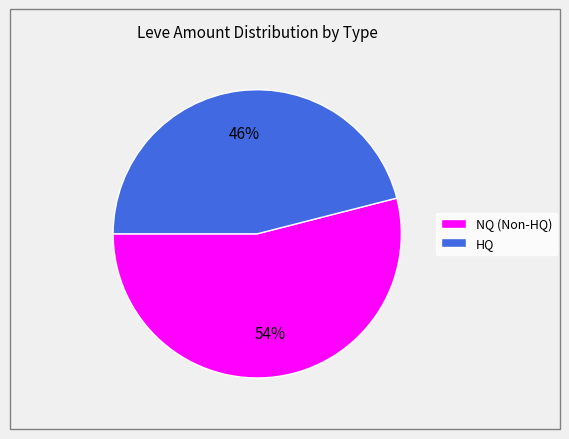

Is there a majority slice in this chart?

Yes